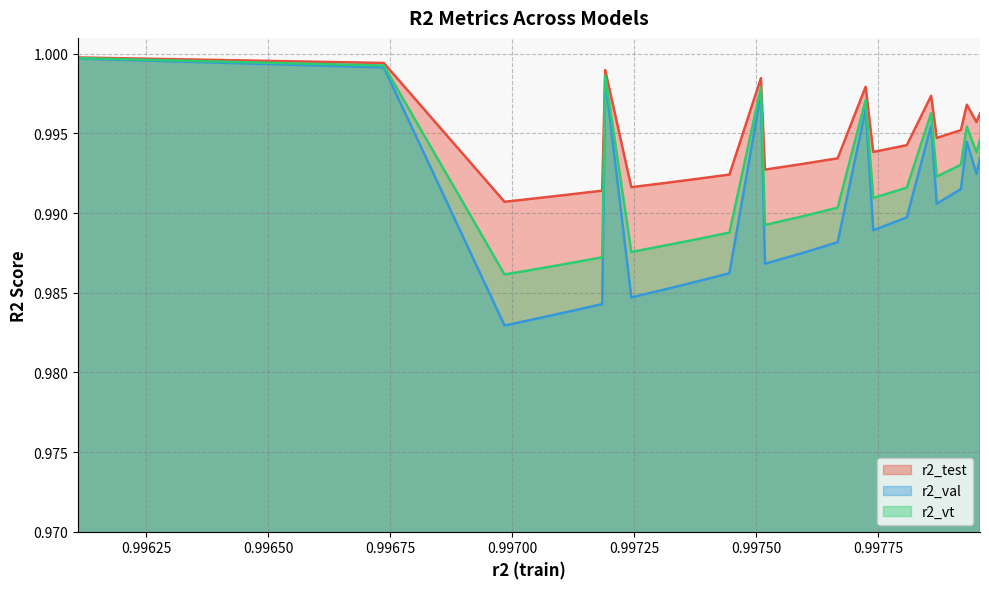

Reading right to left, extract all data points from this chart.

r2_test: model_4_7_7=1.0	model_4_7_8=1.0	model_4_7_6=1.0	model_4_7_9=1.0	model_4_7_10=1.0	model_4_7_5=1.0	model_4_7_11=1.0	model_4_7_12=1.0	model_4_7_4=1.0	model_4_7_13=1.0	model_4_7_14=1.0	model_4_7_15=1.0	model_4_7_3=1.0	model_4_7_16=1.0	model_4_7_17=1.0	model_4_7_18=1.0	model_4_7_19=1.0	model_4_7_2=1.0	model_4_7_20=1.0	model_4_7_21=1.0	model_4_7_22=1.0	model_4_7_23=1.0	model_4_7_24=1.0	model_4_7_1=1.0	model_4_7_0=1.0
r2_val: model_4_7_7=1.0	model_4_7_8=1.0	model_4_7_6=1.0	model_4_7_9=1.0	model_4_7_10=1.0	model_4_7_5=1.0	model_4_7_11=1.0	model_4_7_12=1.0	model_4_7_4=1.0	model_4_7_13=1.0	model_4_7_14=1.0	model_4_7_15=1.0	model_4_7_3=1.0	model_4_7_16=1.0	model_4_7_17=1.0	model_4_7_18=1.0	model_4_7_19=1.0	model_4_7_2=1.0	model_4_7_20=1.0	model_4_7_21=1.0	model_4_7_22=1.0	model_4_7_23=1.0	model_4_7_24=1.0	model_4_7_1=1.0	model_4_7_0=1.0
r2_vt: model_4_7_7=1.0	model_4_7_8=1.0	model_4_7_6=1.0	model_4_7_9=1.0	model_4_7_10=1.0	model_4_7_5=1.0	model_4_7_11=1.0	model_4_7_12=1.0	model_4_7_4=1.0	model_4_7_13=1.0	model_4_7_14=1.0	model_4_7_15=1.0	model_4_7_3=1.0	model_4_7_16=1.0	model_4_7_17=1.0	model_4_7_18=1.0	model_4_7_19=1.0	model_4_7_2=1.0	model_4_7_20=1.0	model_4_7_21=1.0	model_4_7_22=1.0	model_4_7_23=1.0	model_4_7_24=1.0	model_4_7_1=1.0	model_4_7_0=1.0